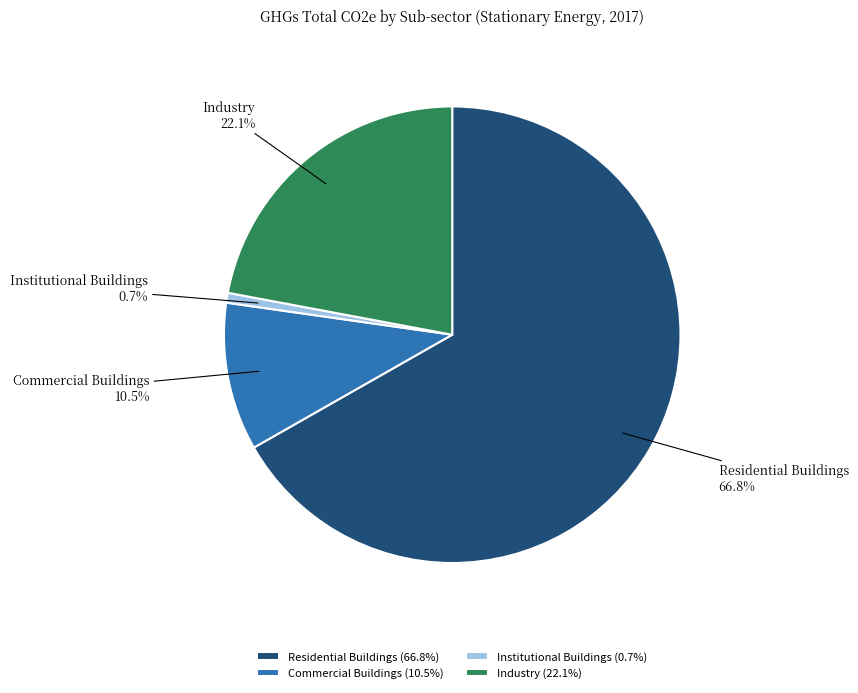

Do Industry and Residential Buildings together represent more than half of the pie?

Yes